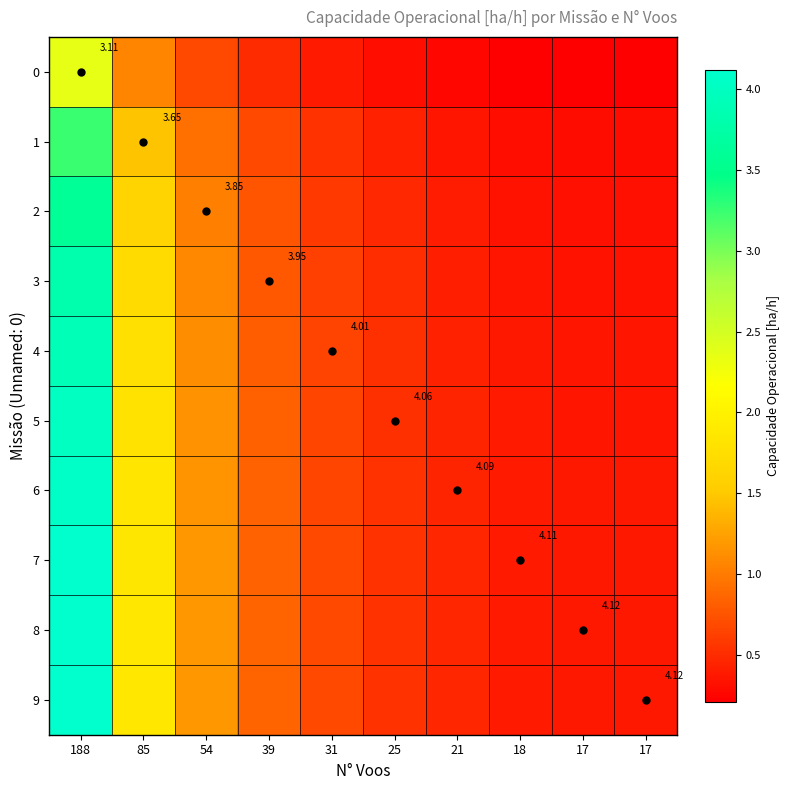

Count the number of categories in the chart.

10